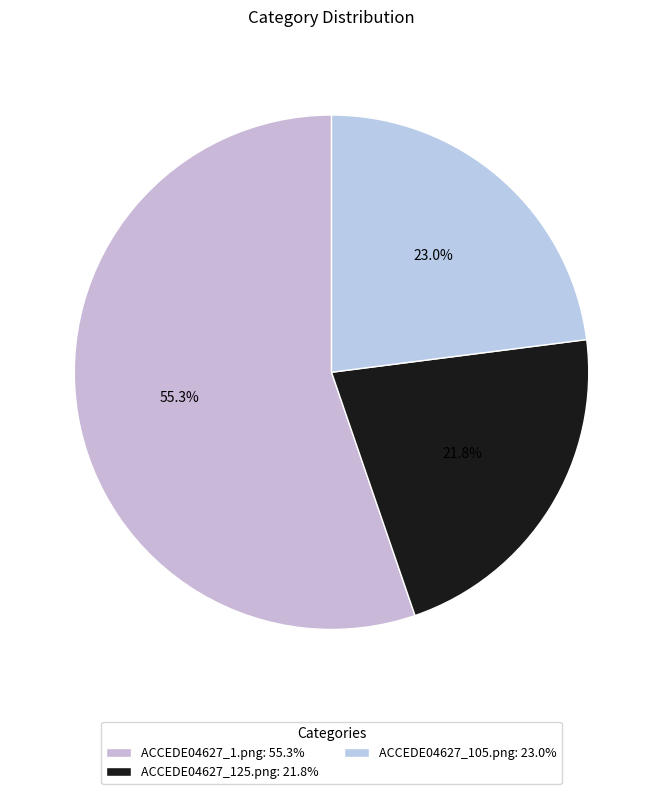

To the nearest percent, what portion does ACCEDE04627_125.png represent?

22%